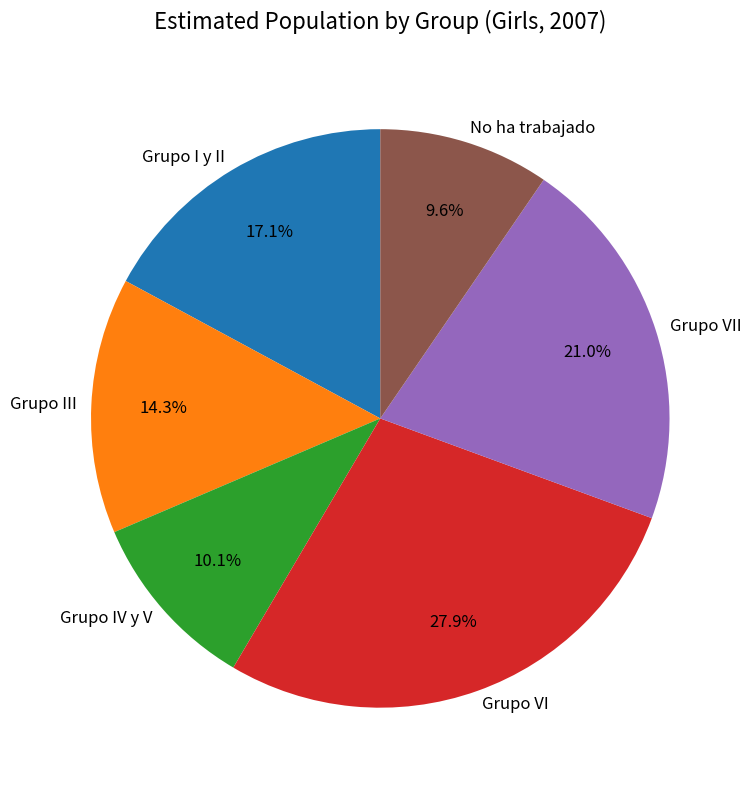

Does any single category account for the majority?

No